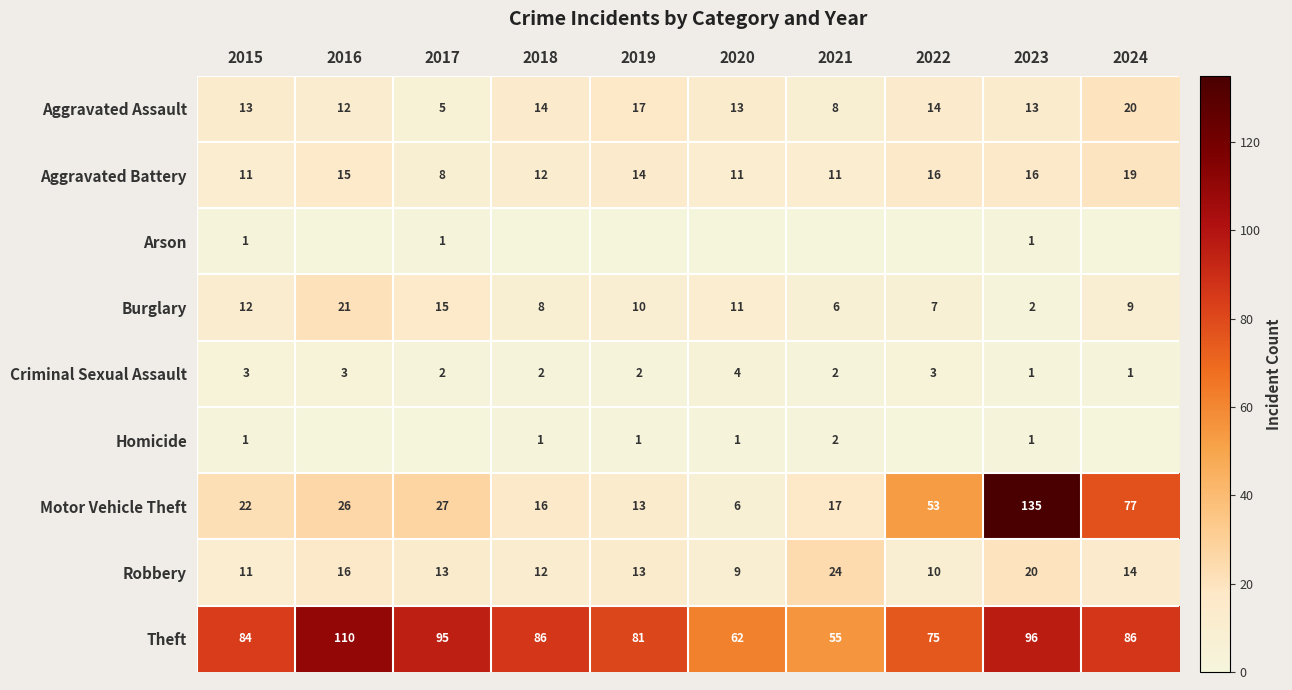

Between 2018 and 2017, which is larger?

2018